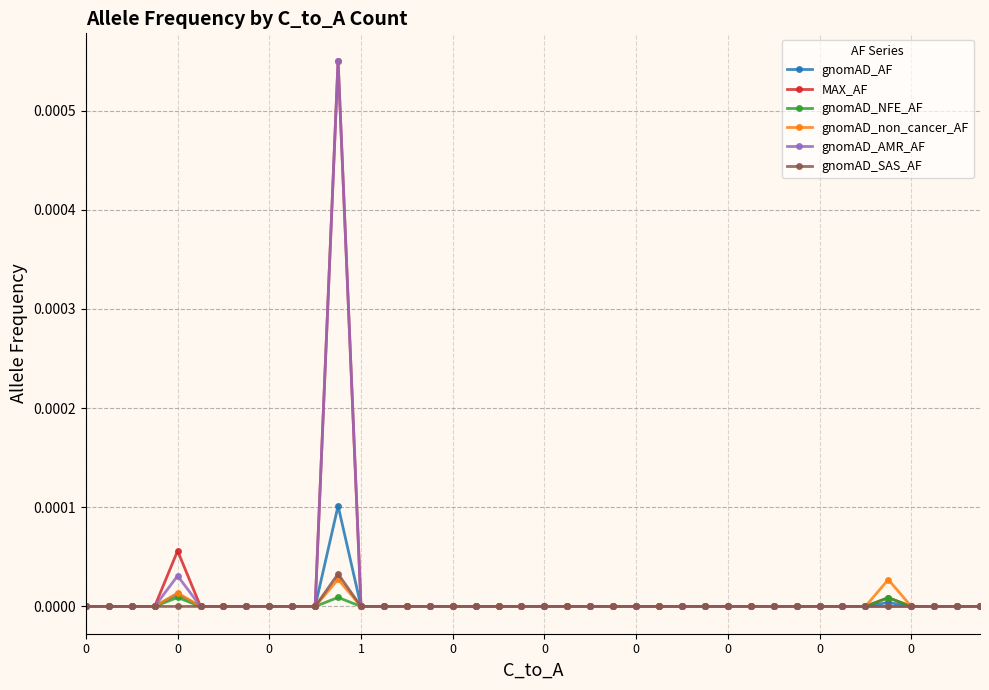

True or false: gnomAD_NFE_AF has more than 2 points higher than both neighbors.

True